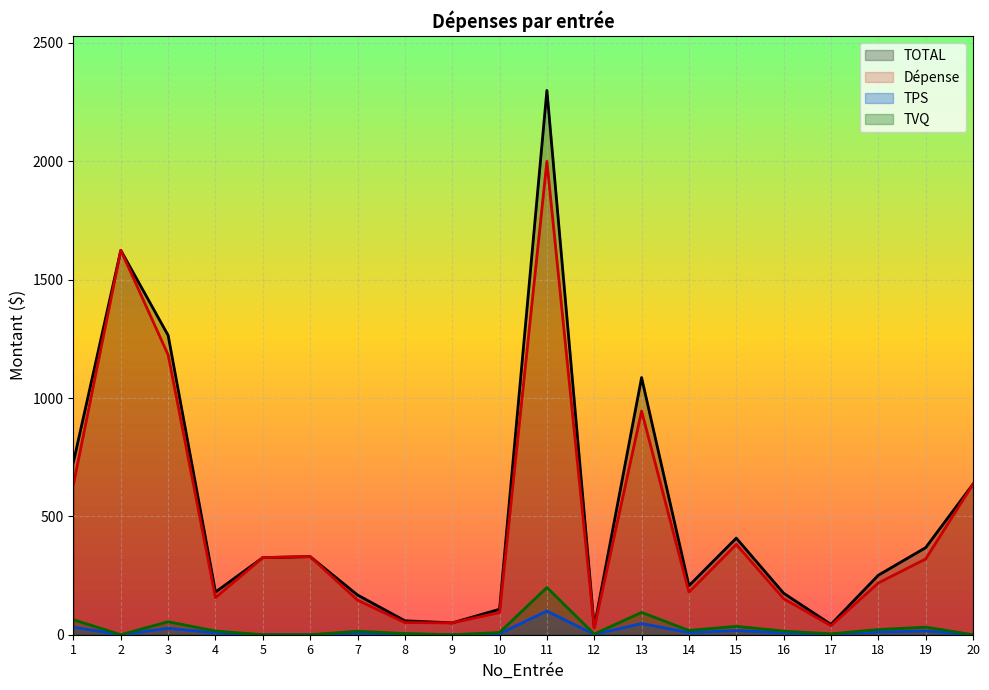

At which category does TOTAL reach its first local peak?

2